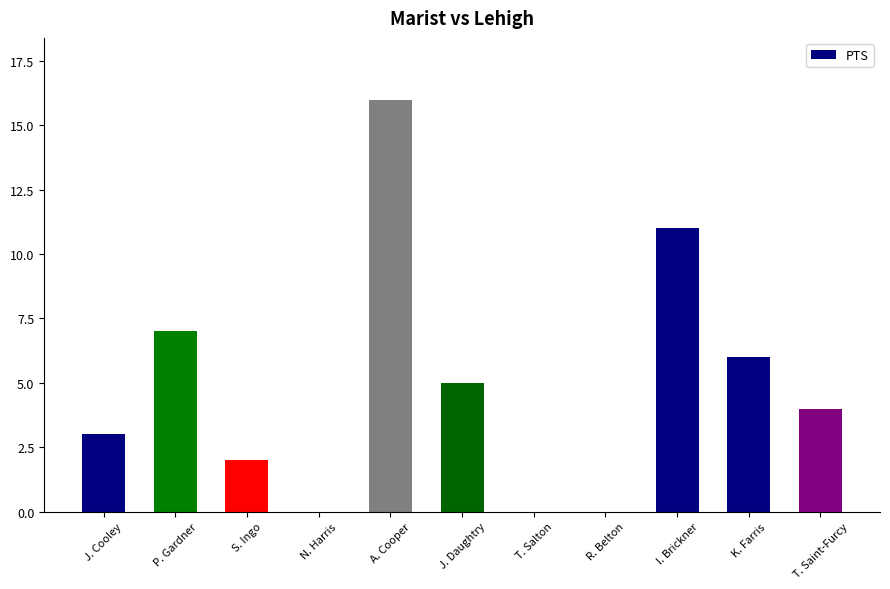

Reading left to right, extract all data points from this chart.

3	7	2	0	16	5	0	0	11	6	4